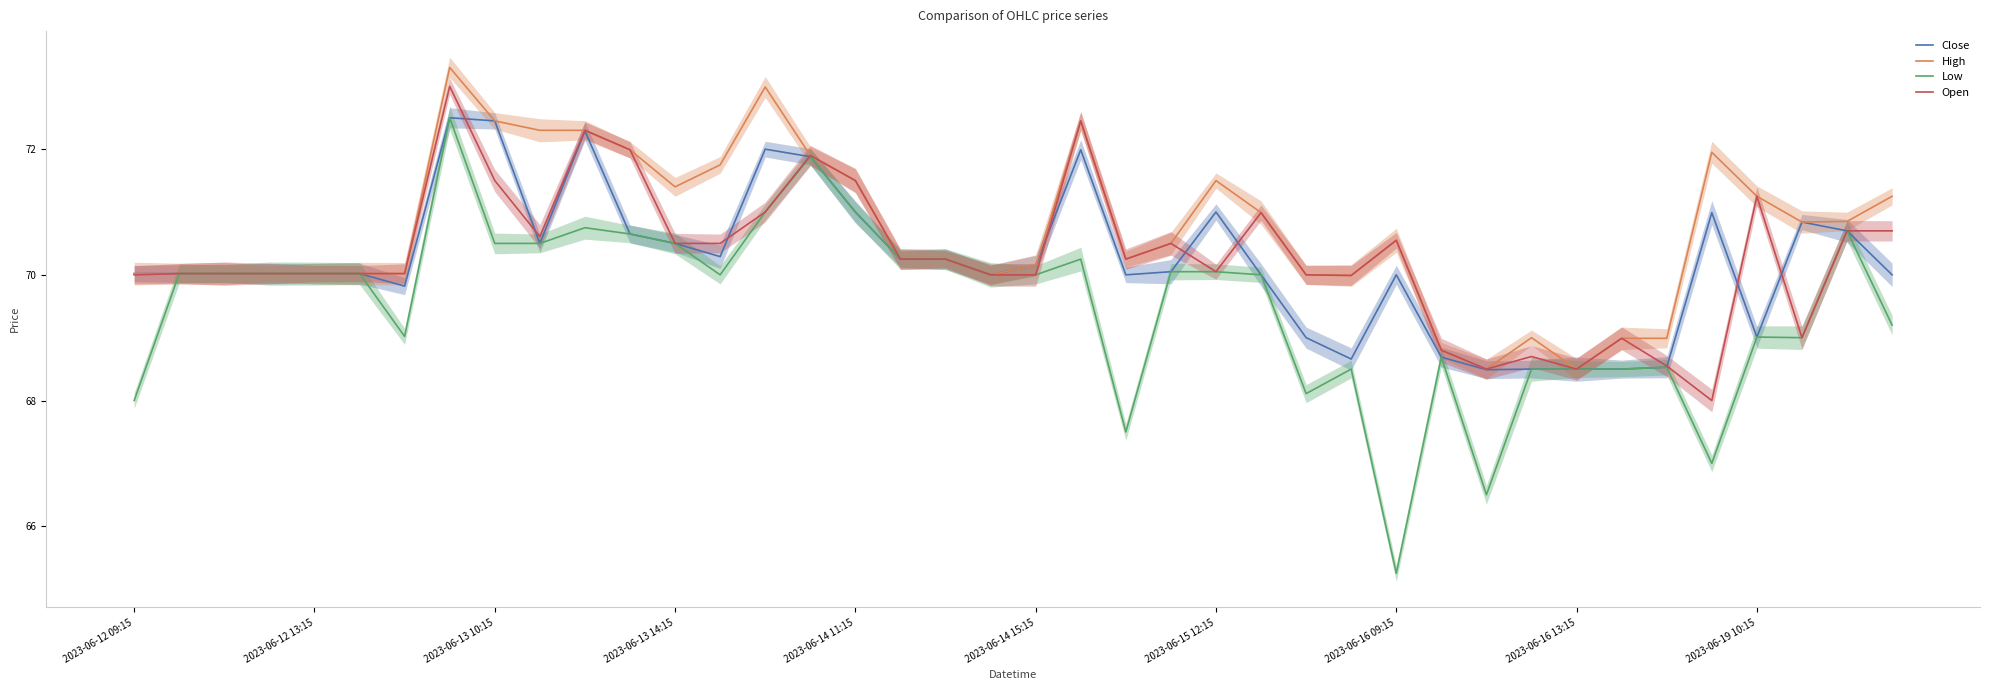

Rank the series at 2023-06-14 15:15 from lowest to highest value.

Close, High, Low, Open